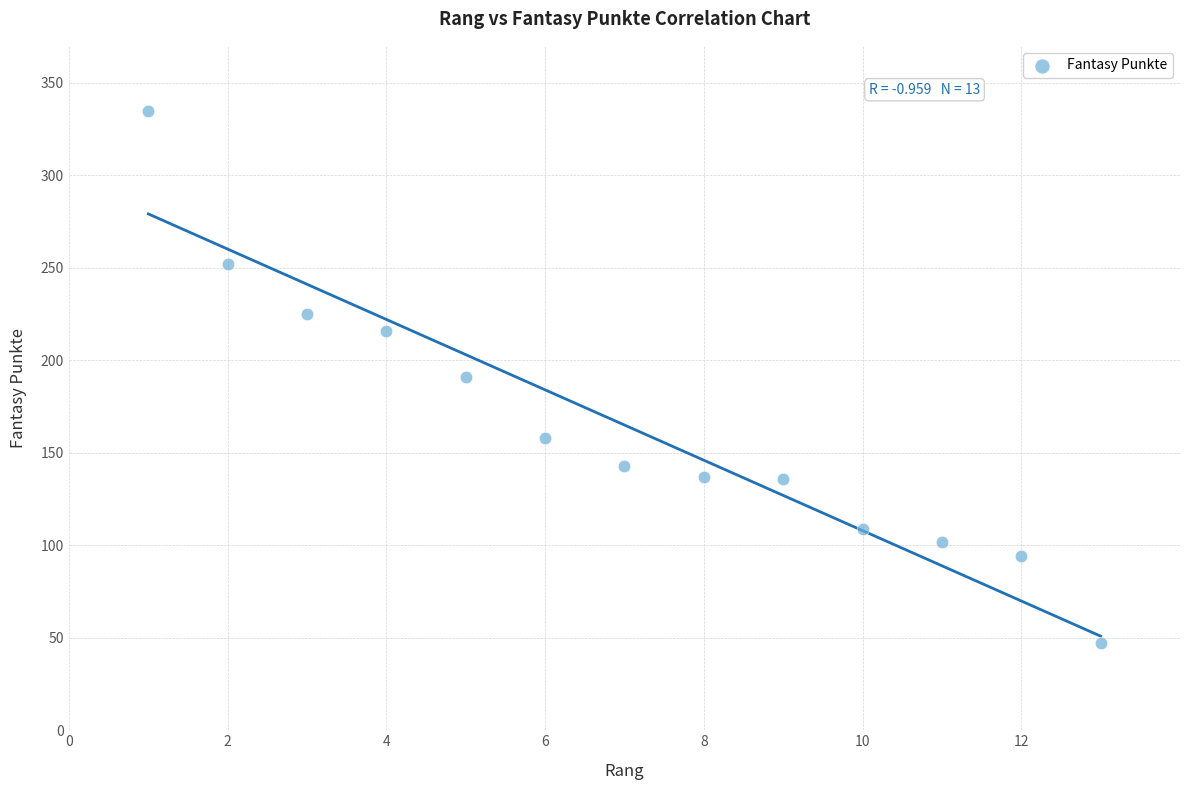

What is the range of X values (max minus min)?

12